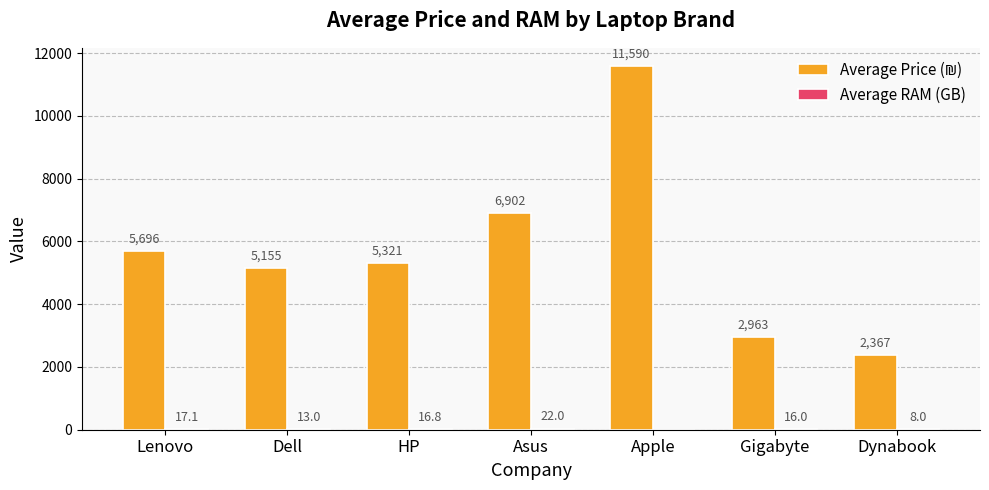

What is the greatest value displayed?

11590.0